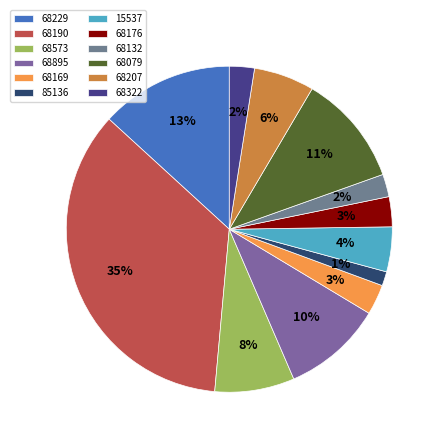

To the nearest percent, what is the difference between the largest and smallest slice percentages?

34%